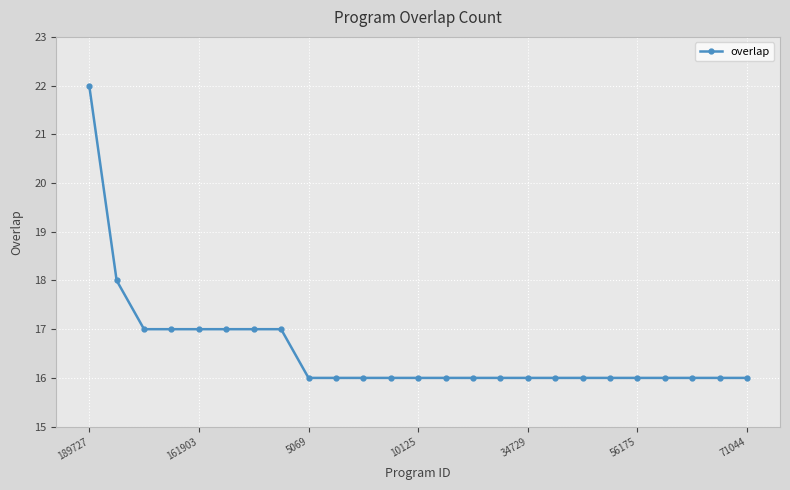

What is the difference between the maximum and minimum values?

6